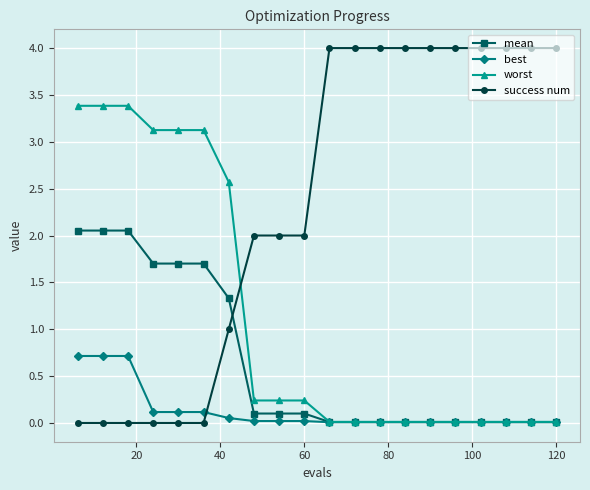

How many intersections are there between success num and best?

1